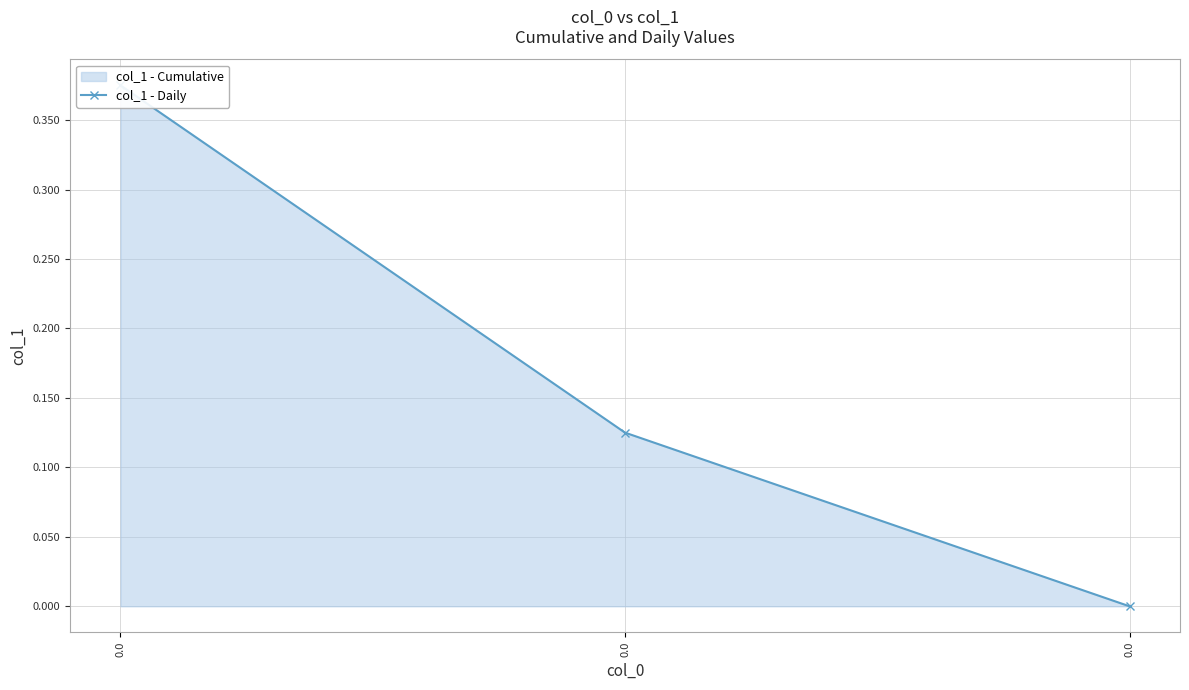

Reading left to right, transcribe all the data shown in this chart.

0.4	0.1	0.0